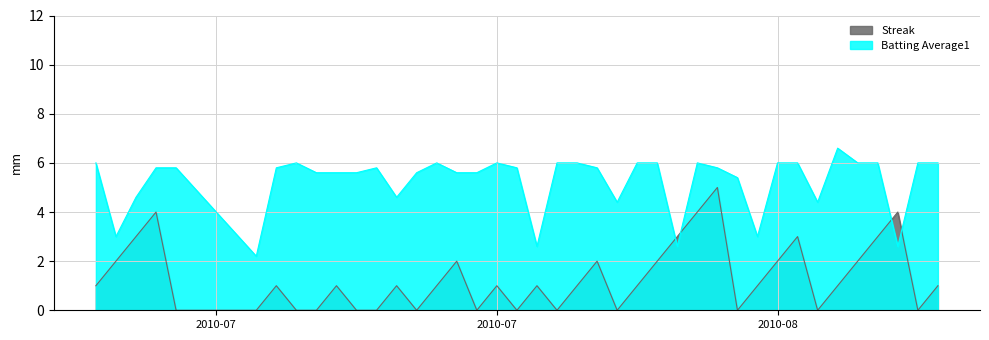

Rank the series by their maximum value, from lowest to highest.

Streak, Batting Average1